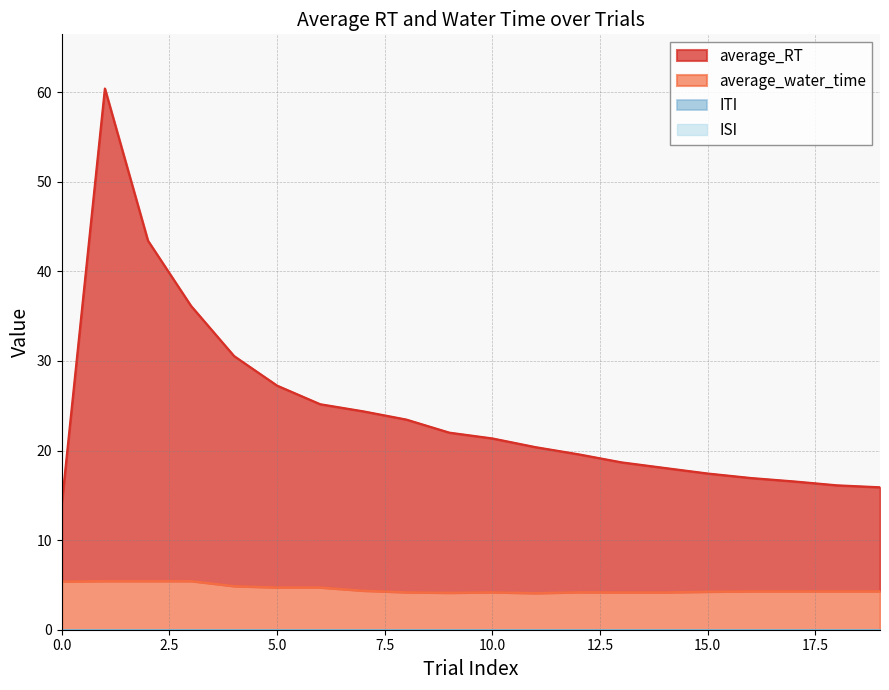

What is the maximum value for average_water_time?

5.4